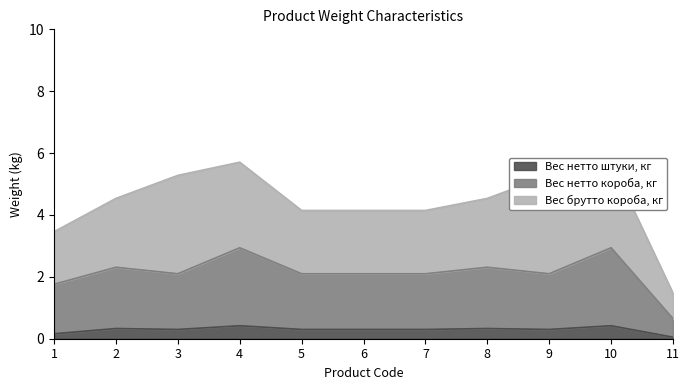

How many data points does each series have?

11